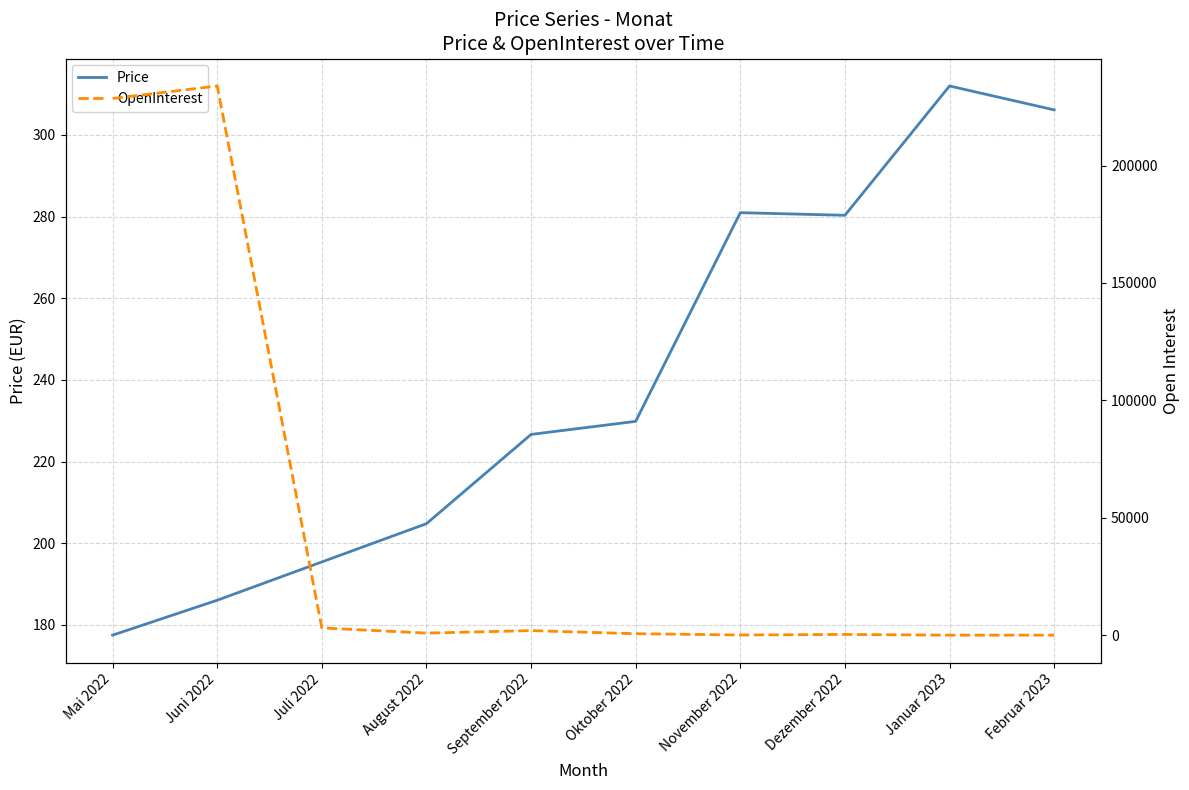

Where is the first local minimum for Price?

Dezember 2022